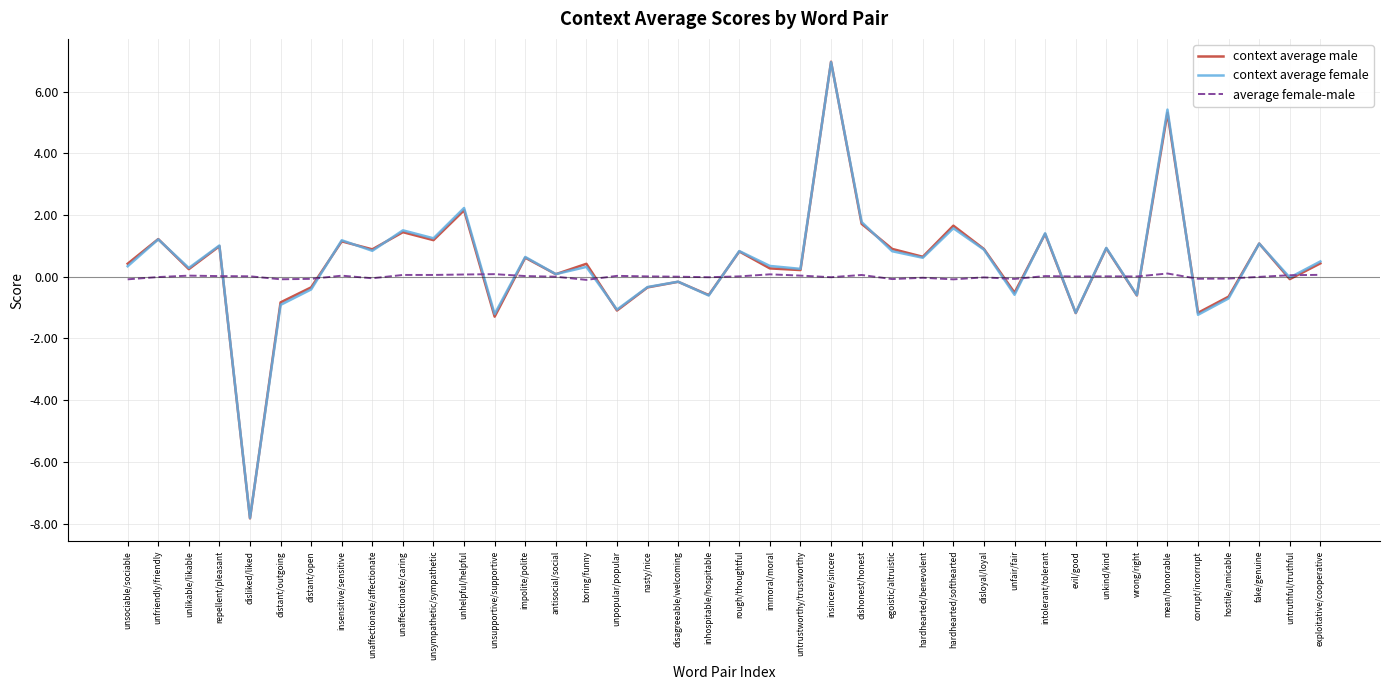

Which label corresponds to the smallest value in the chart?

disliked/liked